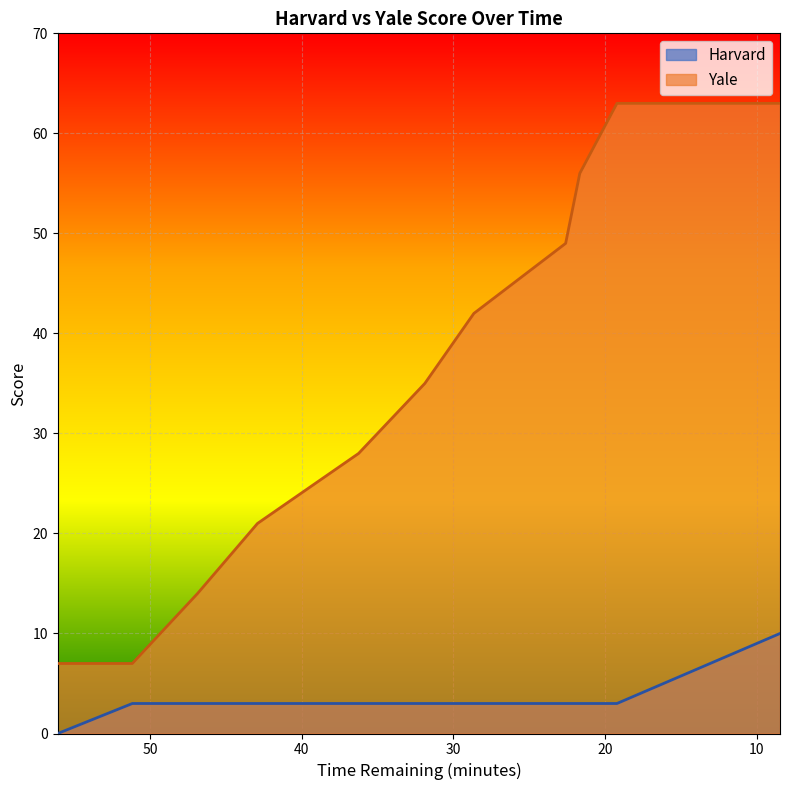

At which category does the chart reach its minimum across all series?

56.083333333333336